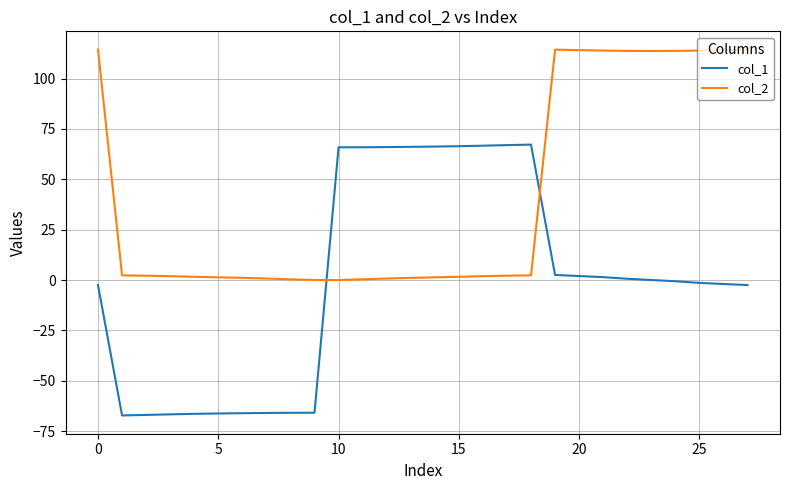

What is the sum of all col_1 values?

-2.5